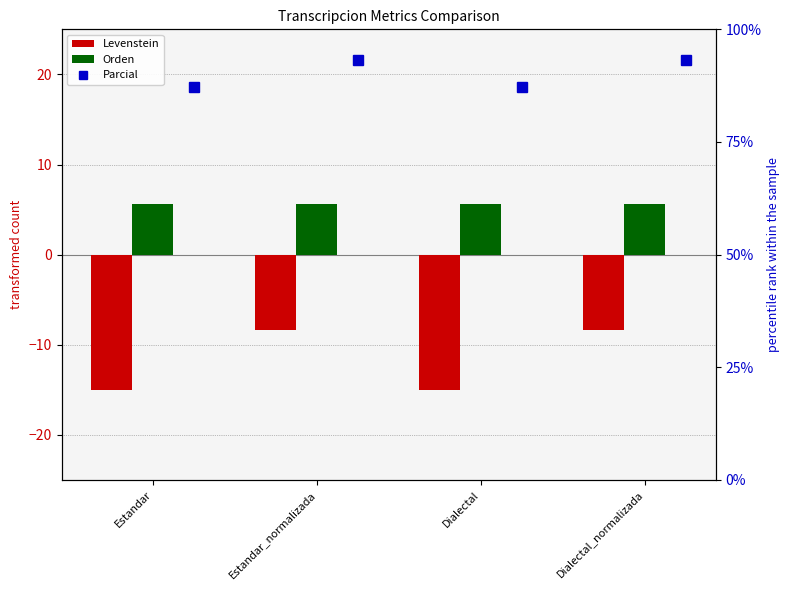

Which series has the largest range (max minus min)?

Levenstein